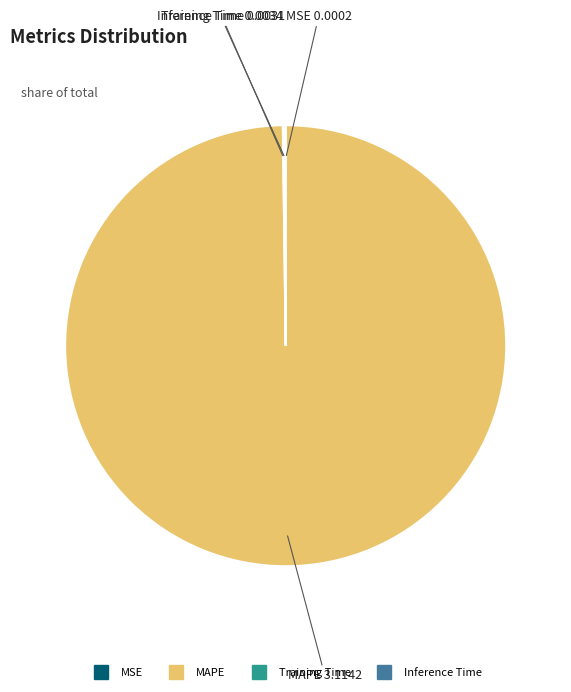

Which category has the biggest portion of the pie?

MAPE